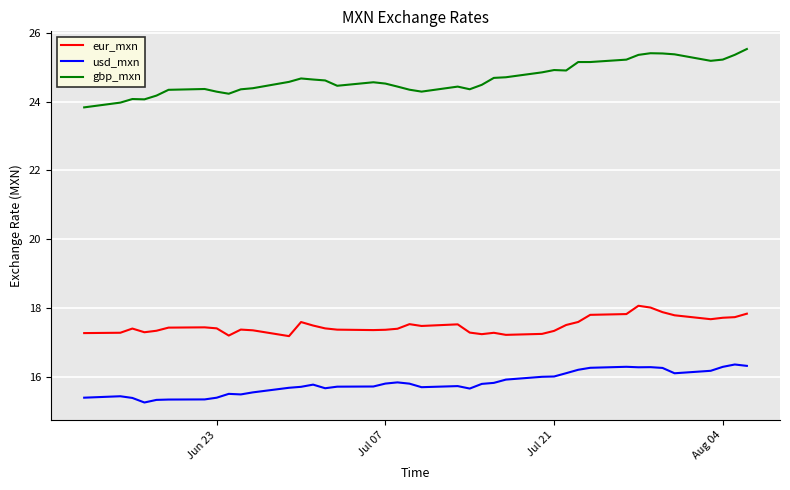

Which series has the largest range (max minus min)?

gbp_mxn